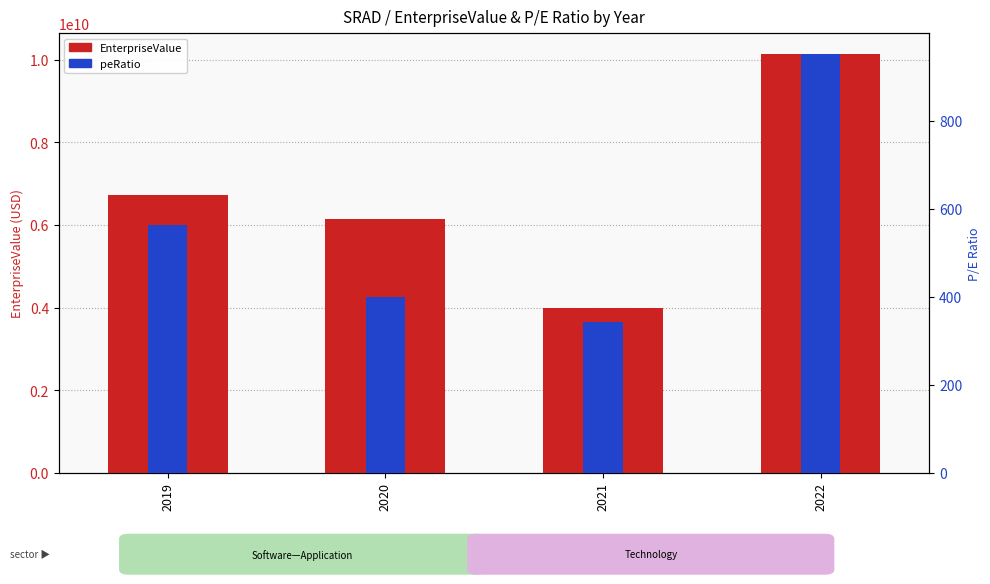

What is the difference between the maximum and minimum values in the peRatio series?

609.0